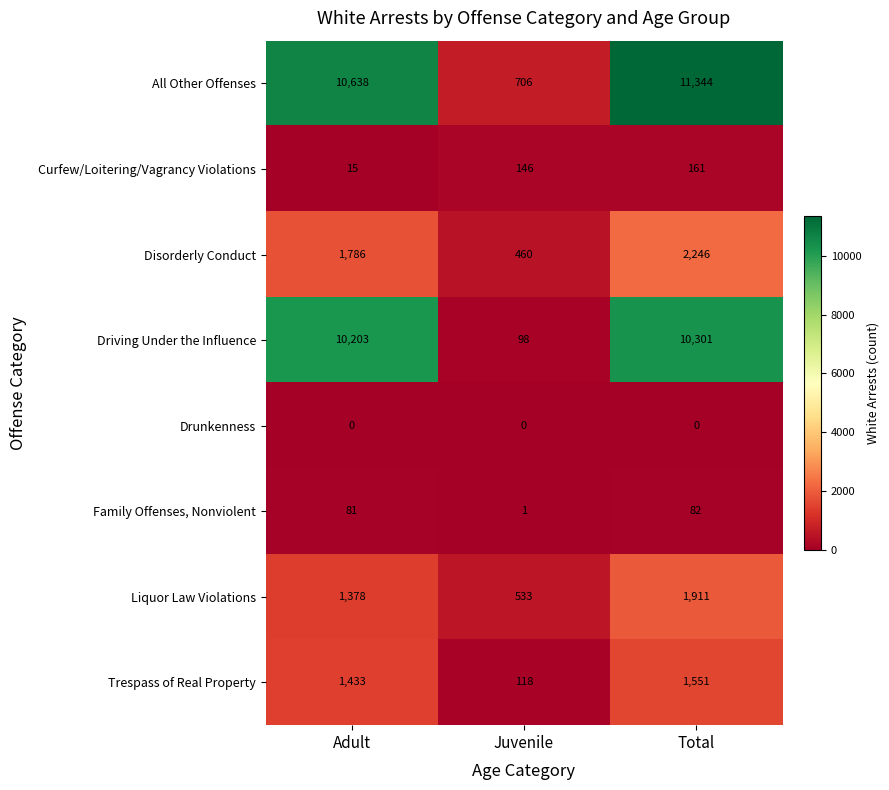

What is the average value of the Trespass of Real Property series?

1034